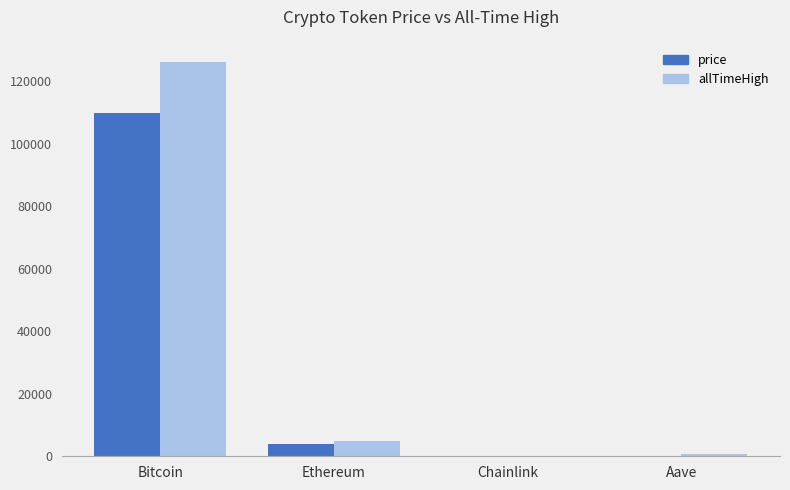

Which category has the highest value across all series?

Bitcoin